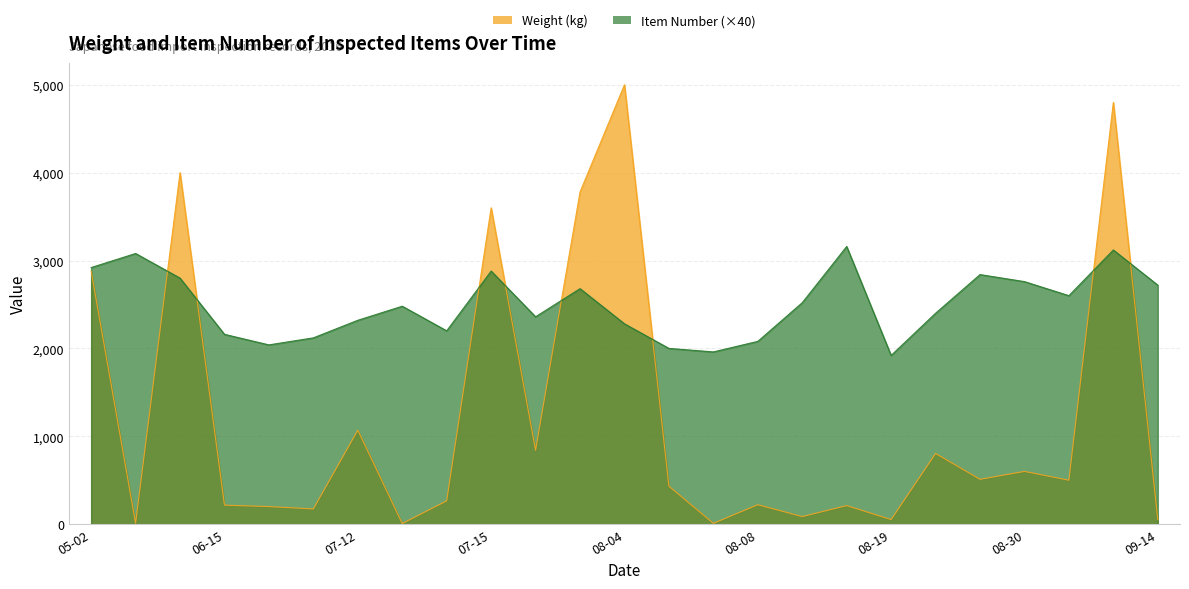

The Weight (kg) series shows 13 at 2016-08-06. True or false?

False